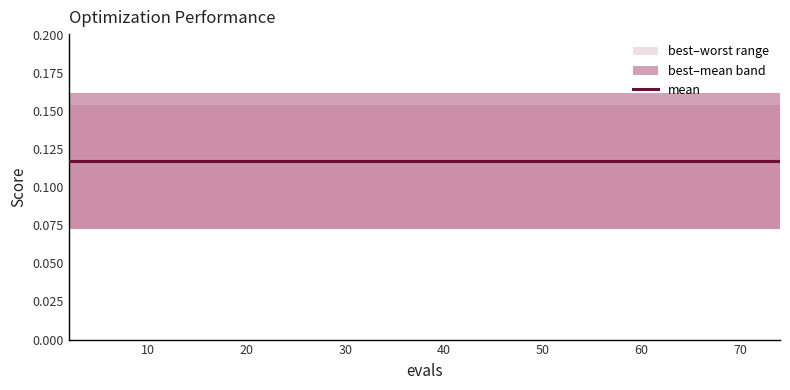

True or false: mean has more than 0 points higher than both neighbors.

False